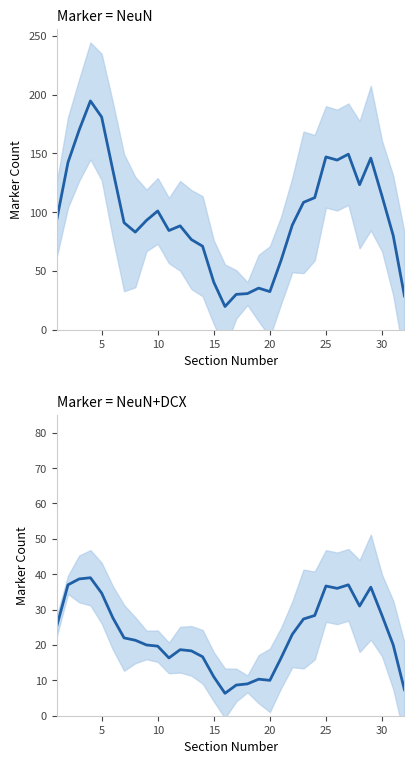

What is the difference between the maximum and minimum values in the NeuN series?

175.0